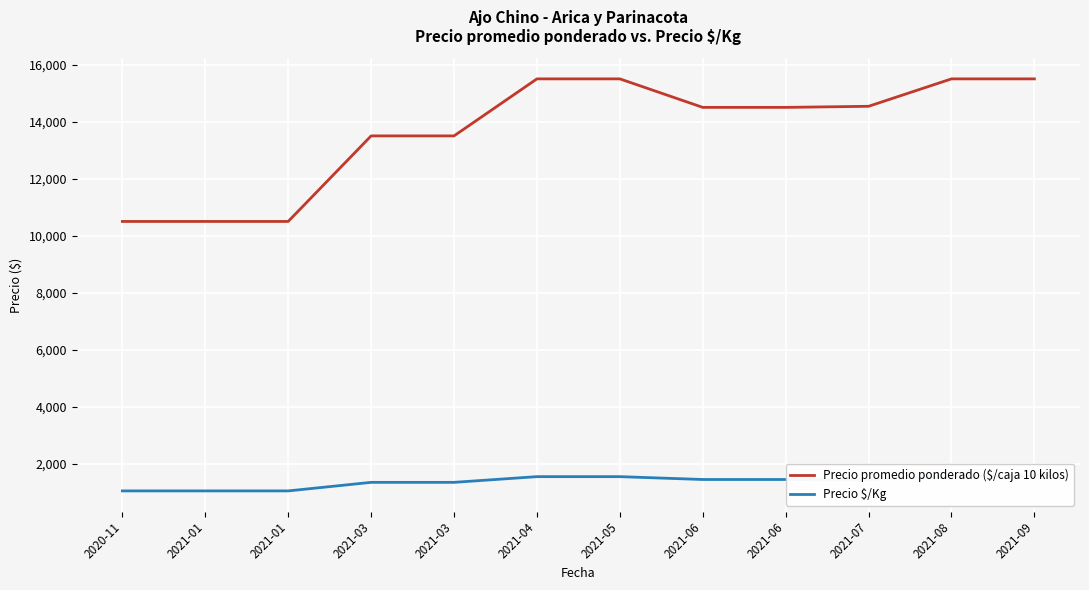

True or false: Precio $/Kg has more than 1 points higher than both neighbors.

False